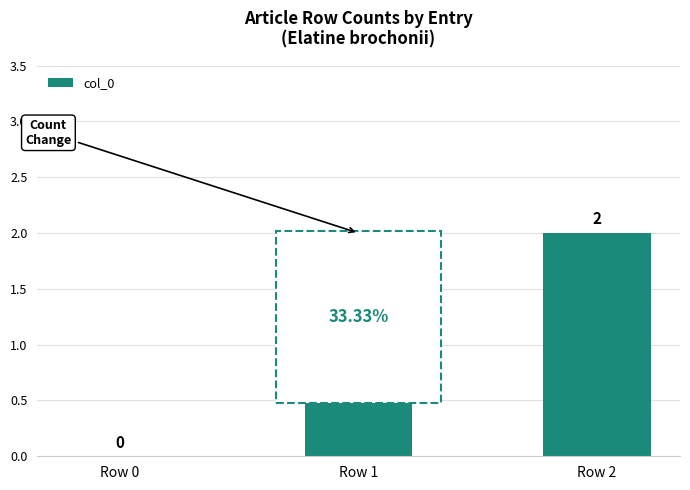

Which has a higher value, Row 2 or Row 1?

Row 2